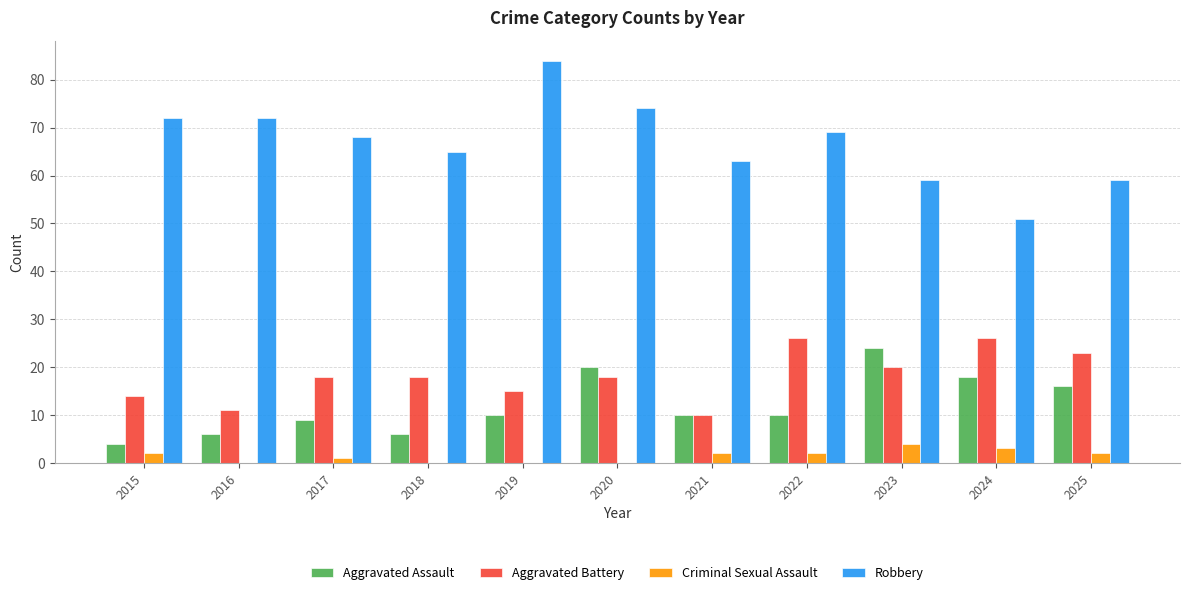

Read the Aggravated Battery value at 2019, to the nearest 10.

20